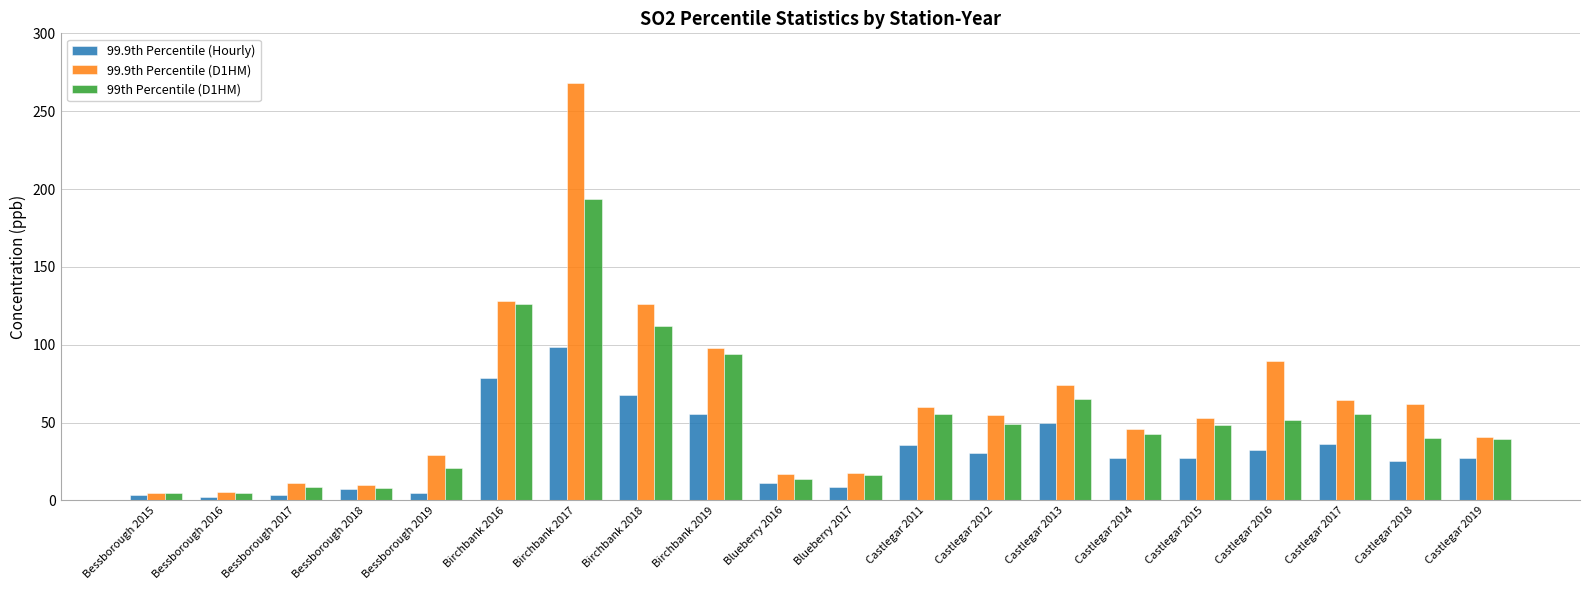

How many data points in 99th Percentile (D1HM) are above 48?

10